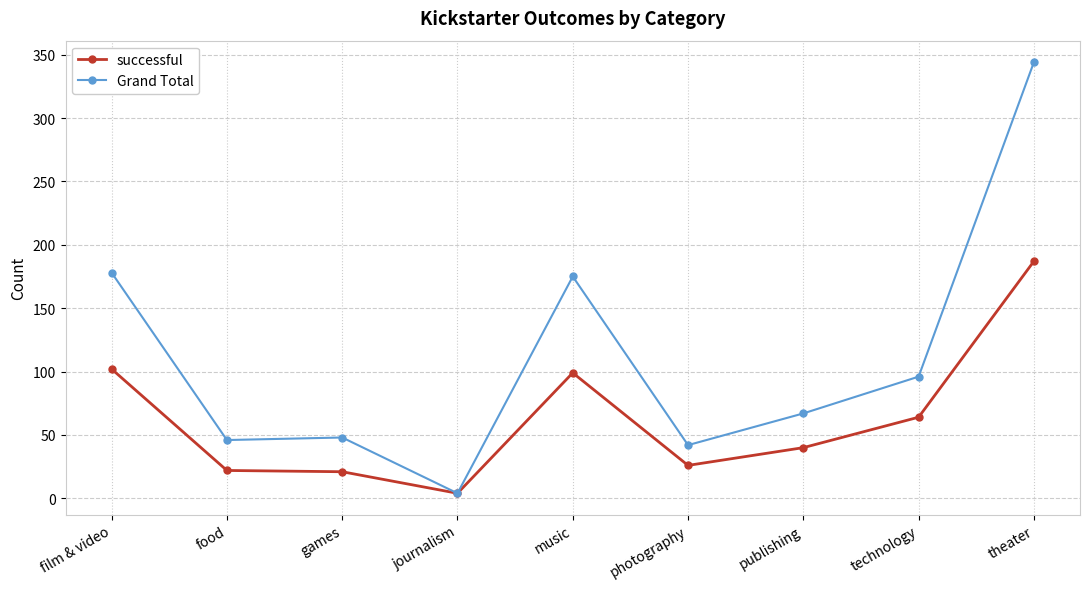

True or false: Grand Total has more than 0 points higher than both neighbors.

True